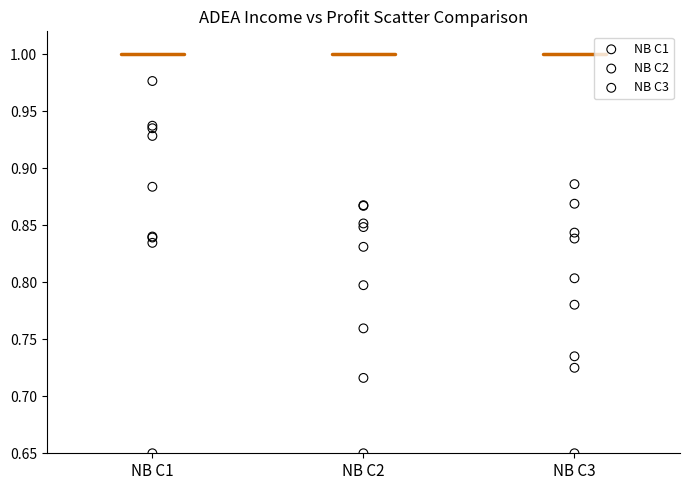

What are all the series names shown in the legend?

NB C1, NB C2, NB C3